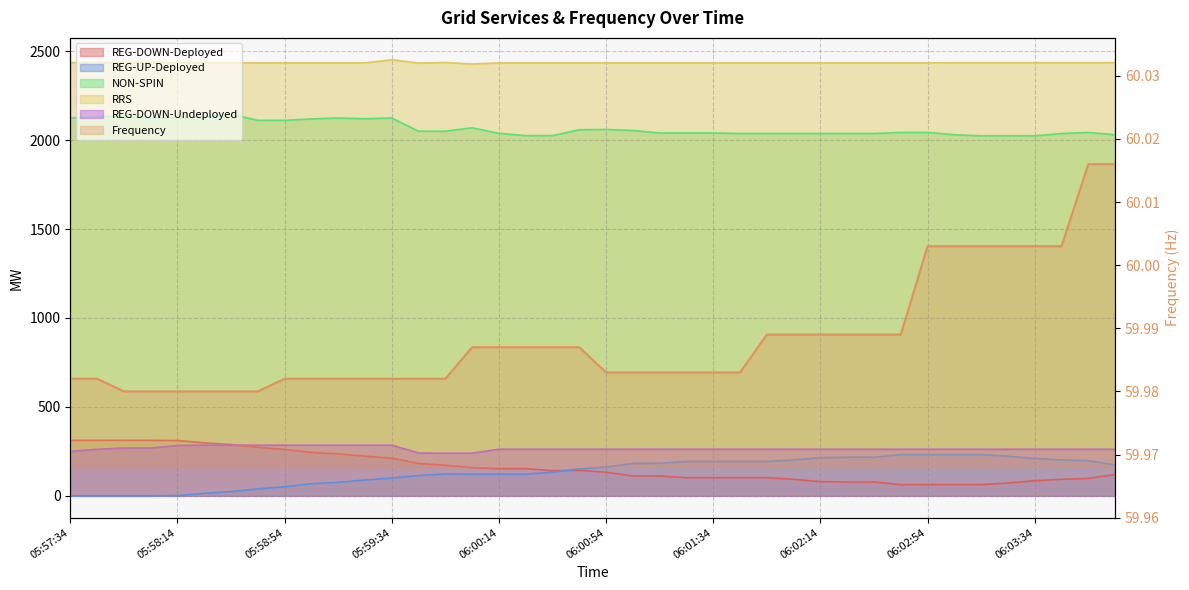

Is it true that the value at 06:00:54 is 60.0?

True